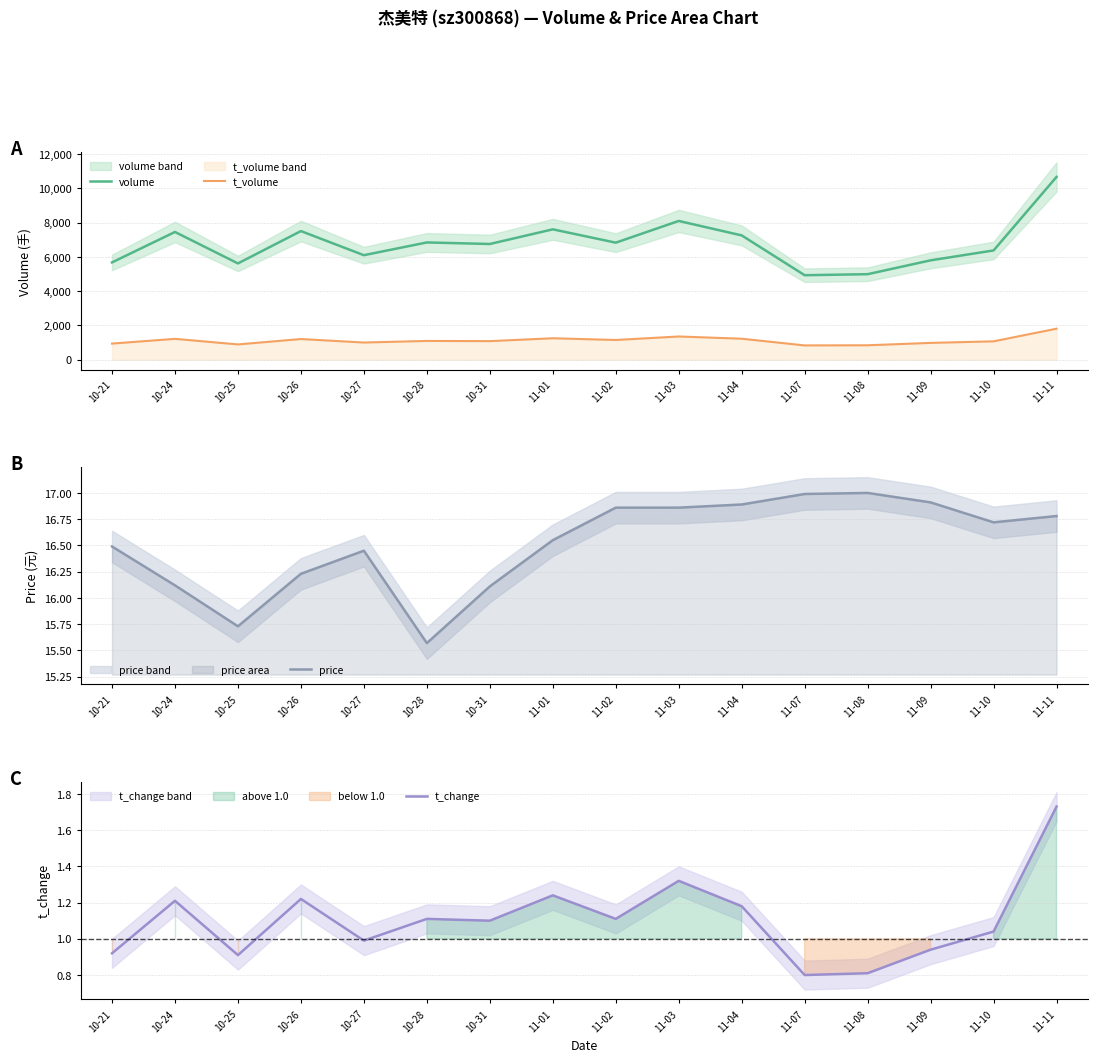

Which category has the highest value in the volume series?

11-11